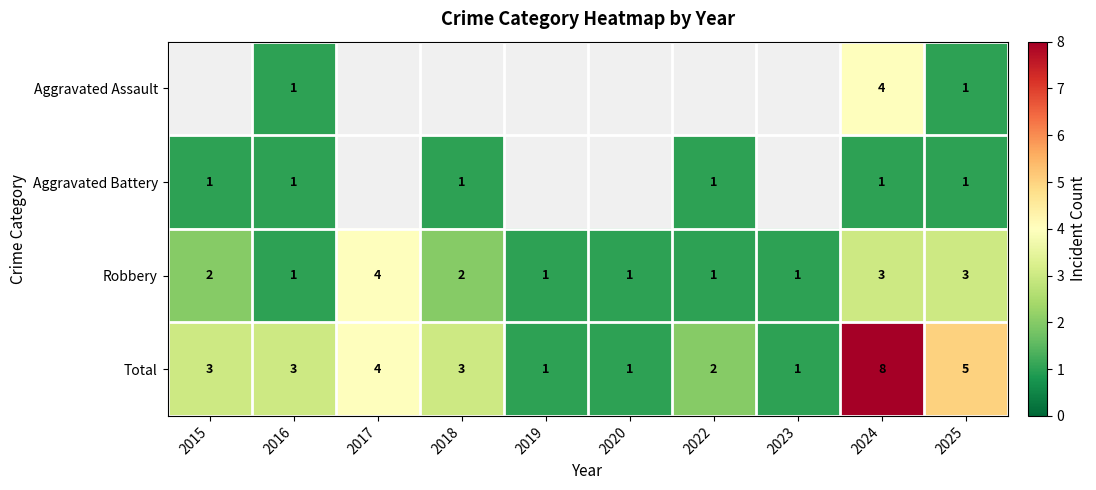

Is the value of Aggravated Battery at 2015 greater than the value of Total at 2017?

No